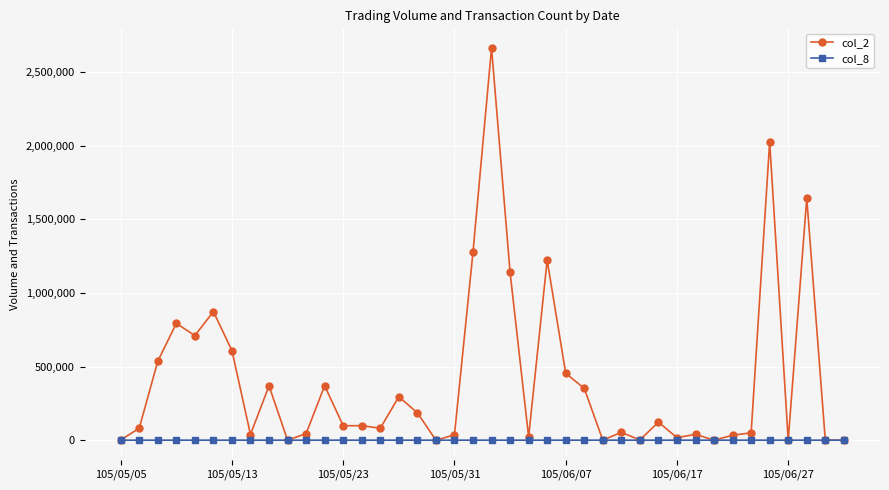

Which series has the largest total across all categories?

col_2